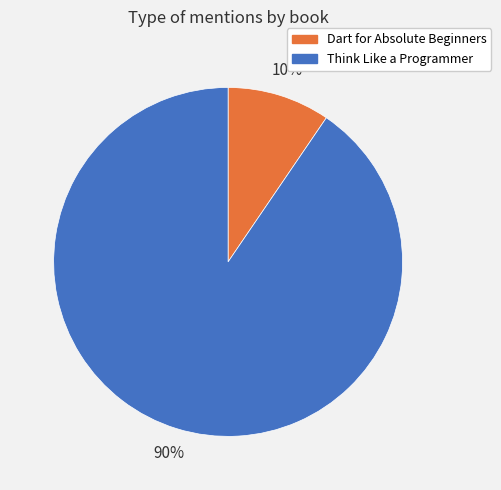

Is there a majority slice in this chart?

Yes